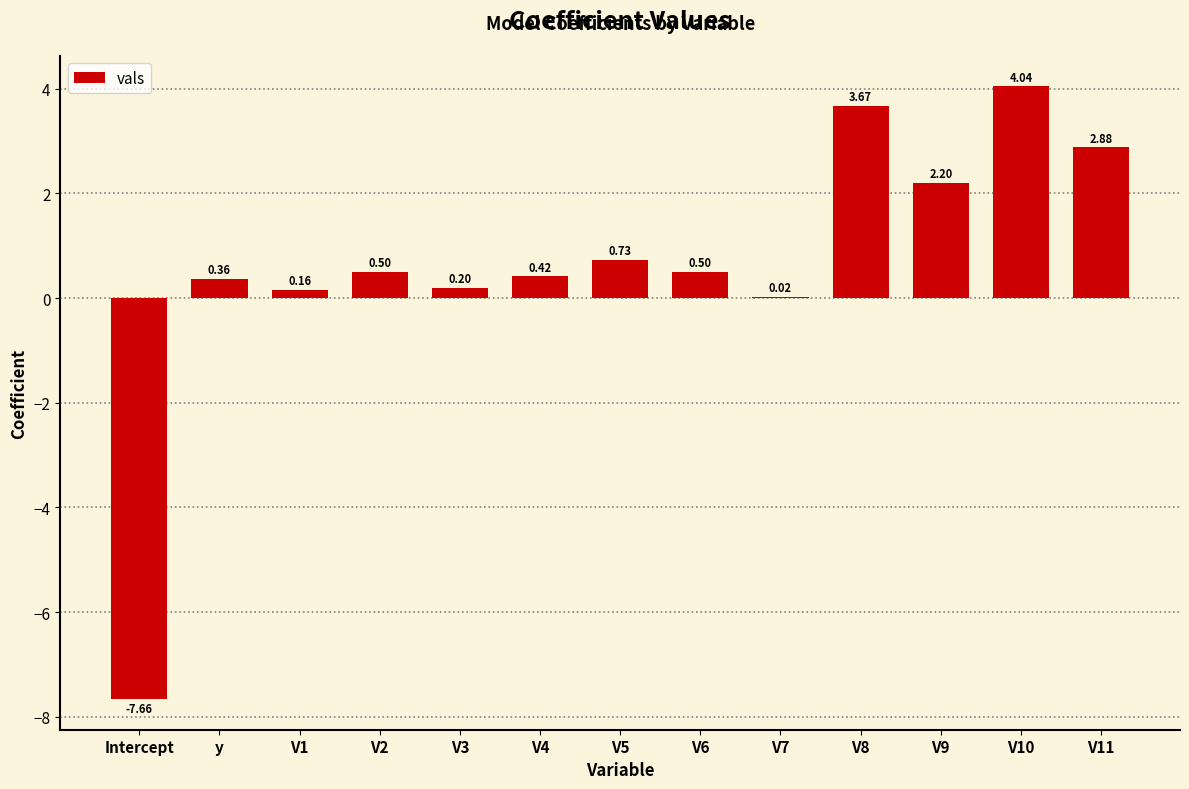

The chart shows a value of 5.7 at V8. True or false?

False